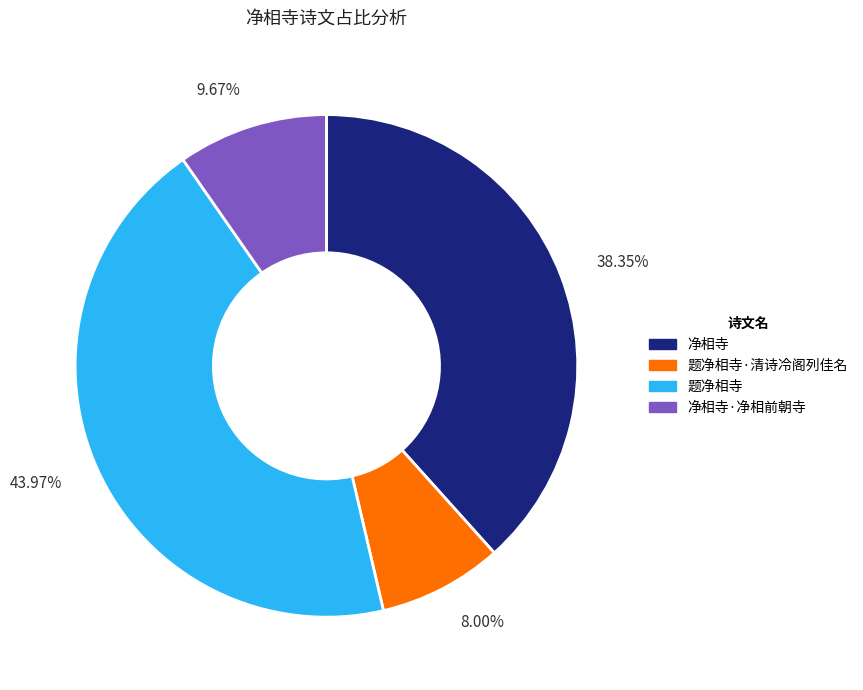

Which has a higher value, 8.00% or 9.67%?

9.67%